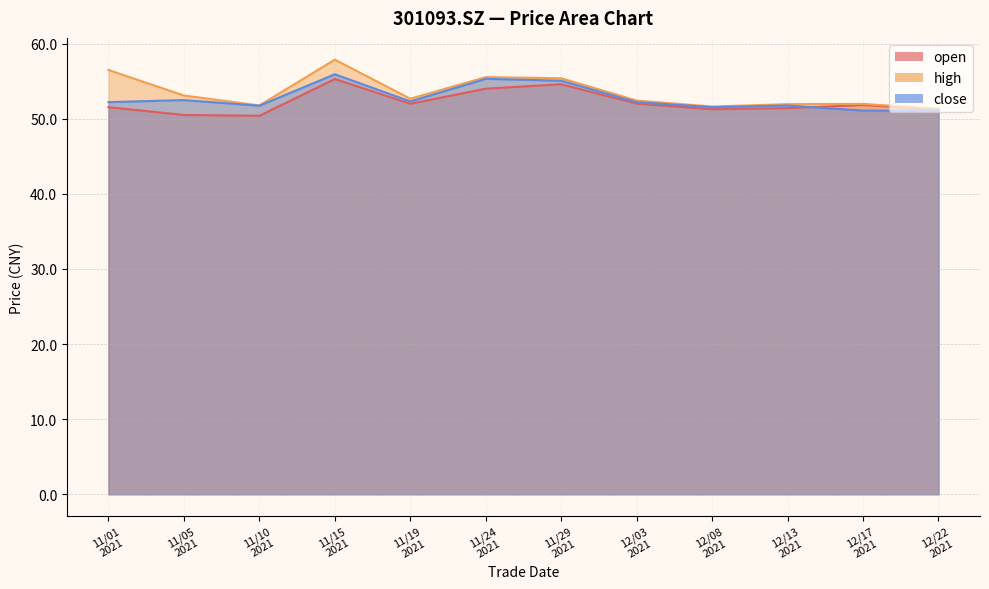

What are all the series names shown in the legend?

open, high, close